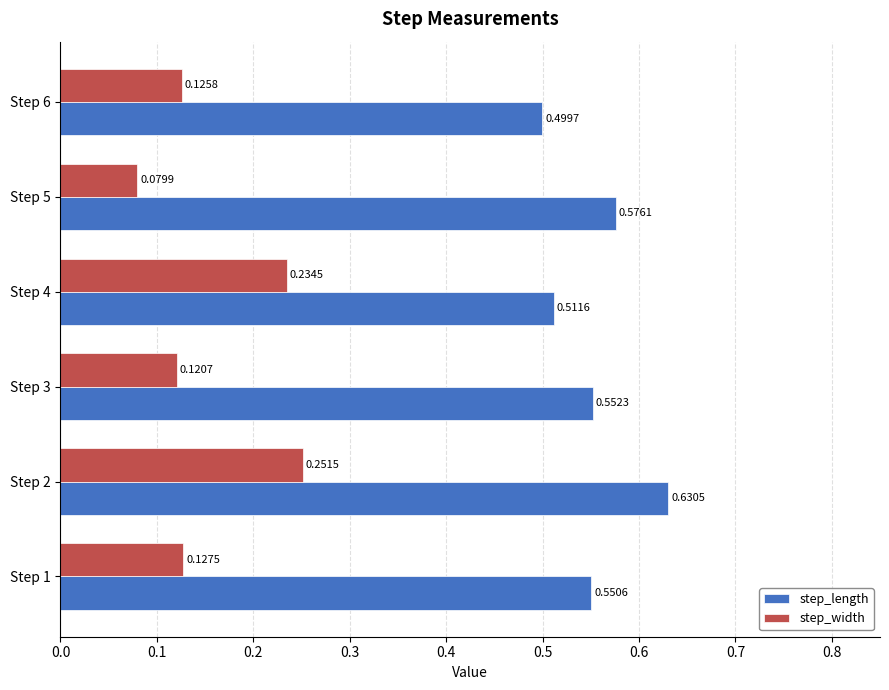

Rank the series by their maximum value, from lowest to highest.

step_width, step_length